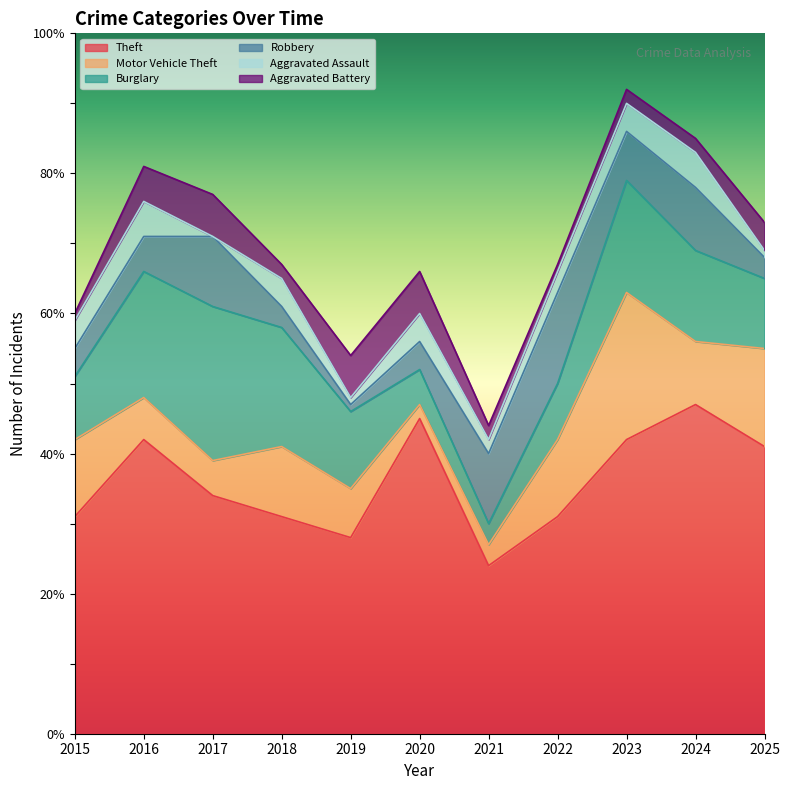

In Burglary, how many points are lower than both neighbors (excluding endpoints)?

1